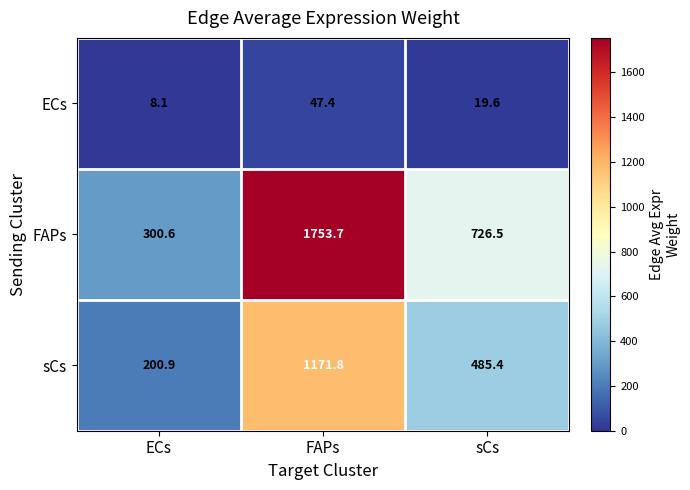

What is the spread (max minus min) of values at FAPs?

1706.3